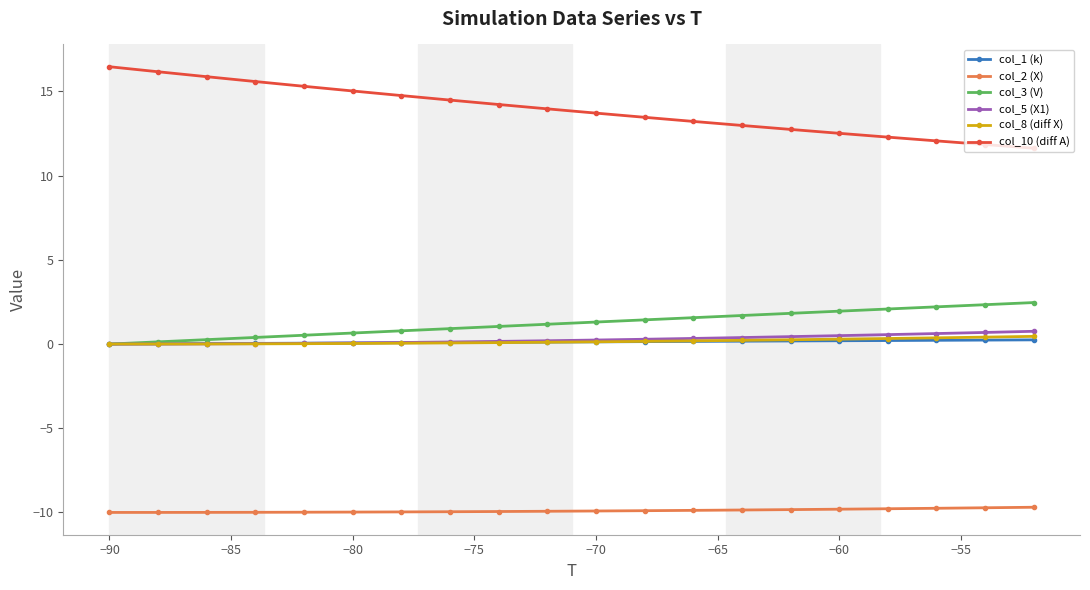

What is the minimum value for col_10 (diff A)?

11.6